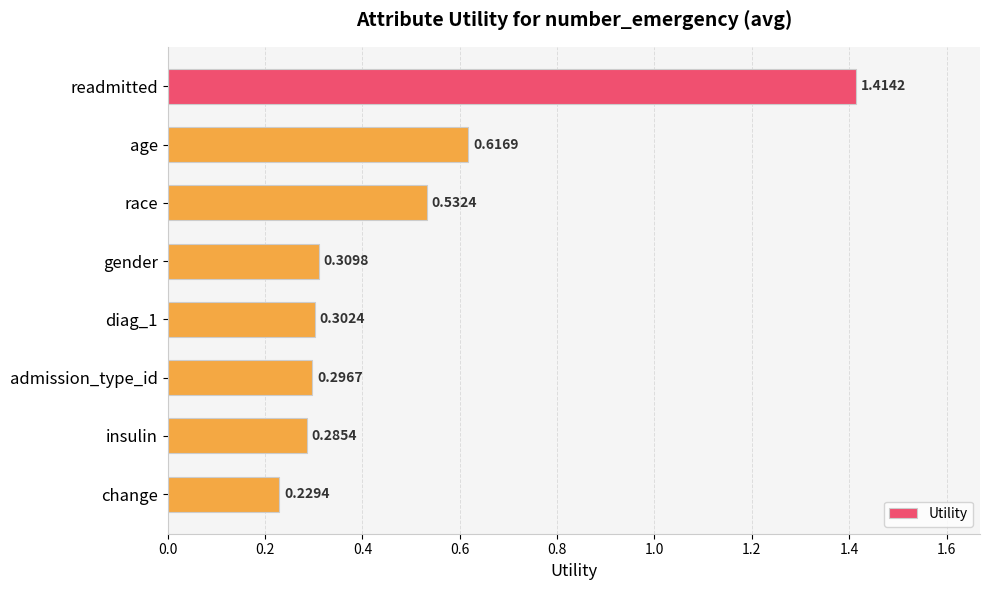

What is the sum of all values?

4.0